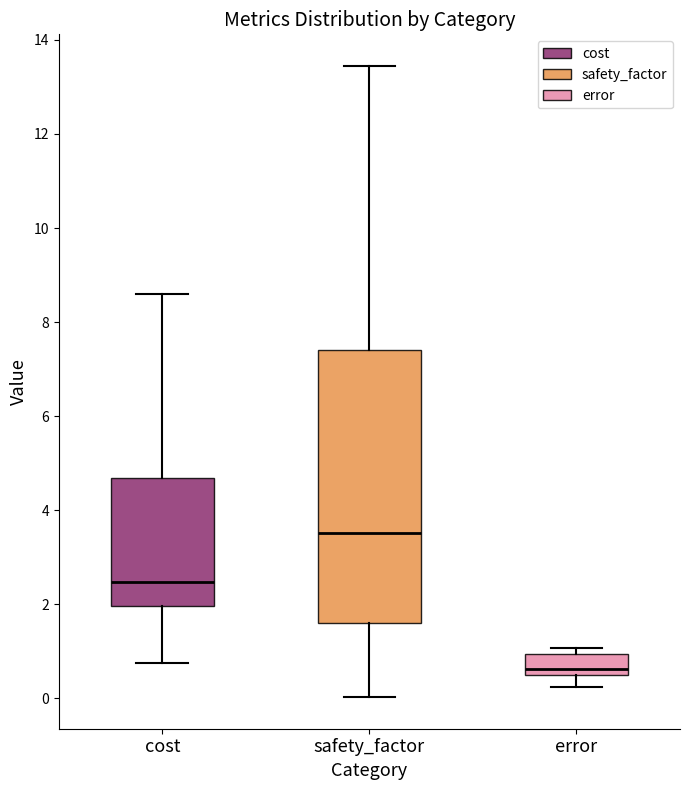

Where is the upper edge of the box for error on the y-axis? The values are not printed on the chart, so give them approximately, as read against the axis.

1.0